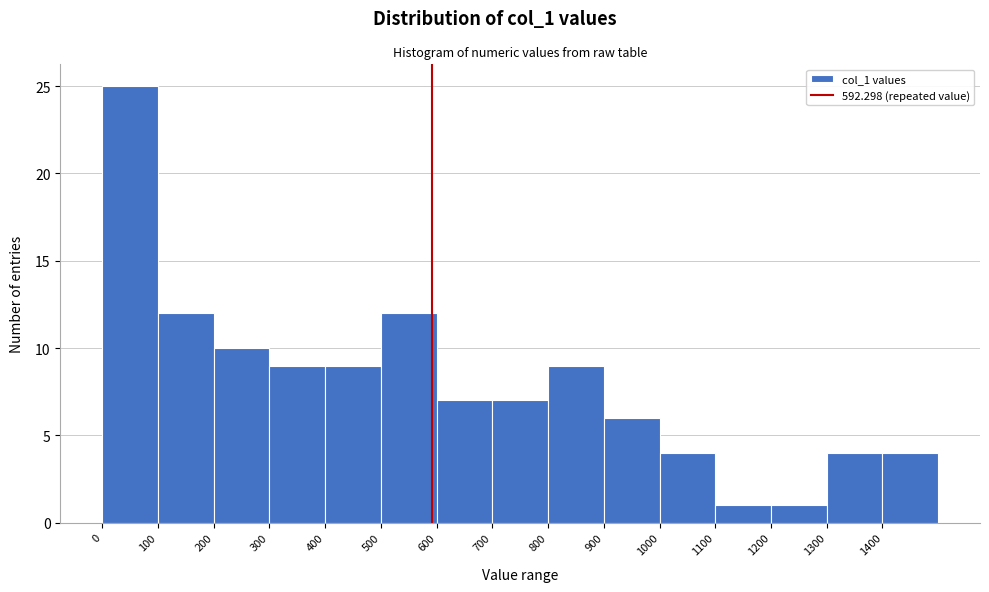

Reading left to right, list every bar in this chart as the range it spans on the x-axis followed by its height. The values are not printed on the chart, so give them approximately, as read against the axis.

0 to 100: 25
100 to 200: 12
200 to 300: 10
300 to 400: 9
400 to 500: 9
500 to 600: 12
600 to 700: 7
700 to 800: 7
800 to 900: 9
900 to 1000: 6
1000 to 1100: 4
1100 to 1200: 1
1200 to 1300: 1
1300 to 1400: 4
1400 to 1500: 4